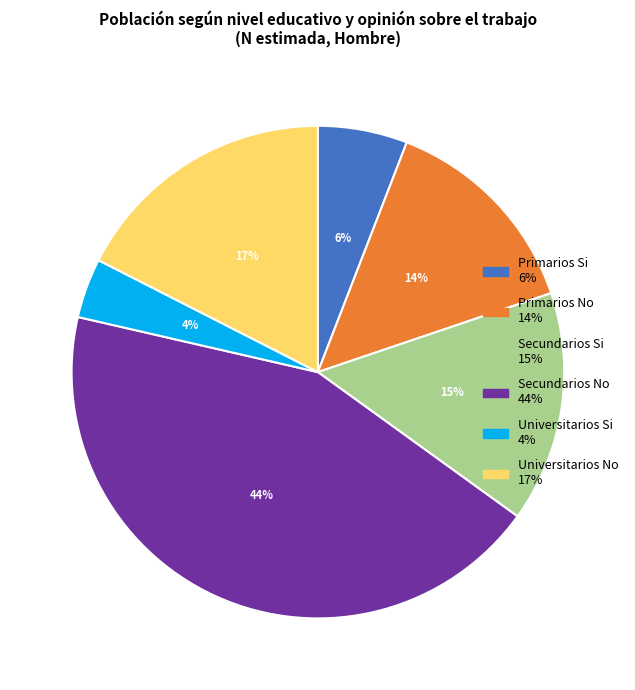

Combined, do Secundarios Si and Universitarios No account for over 50%?

No